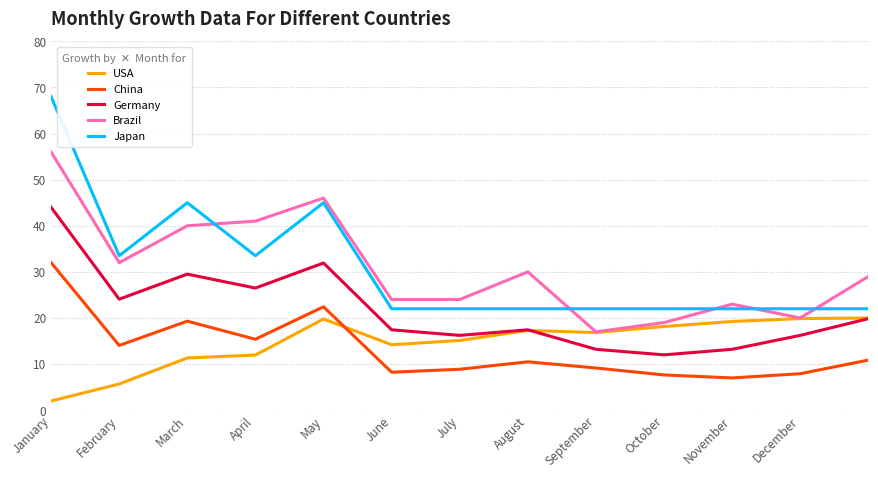

What is the maximum value for Japan?

68.0